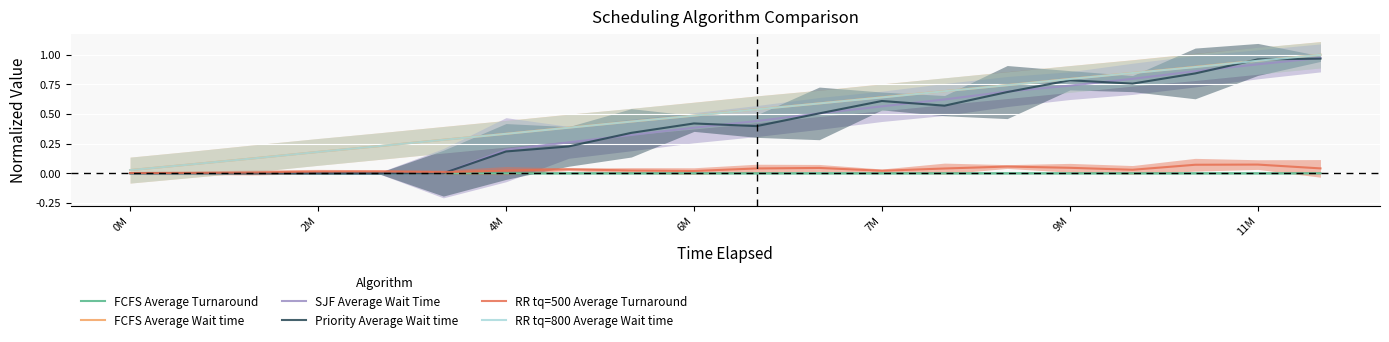

The Priority Average Wait time series shows 0.2 at 6M. True or false?

False